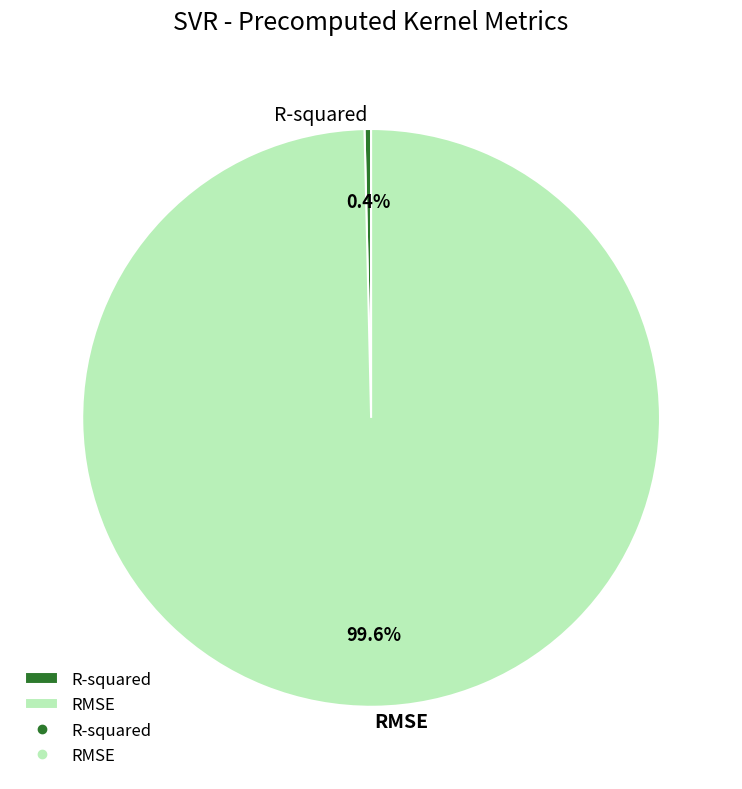

How many segments does this pie chart have?

2